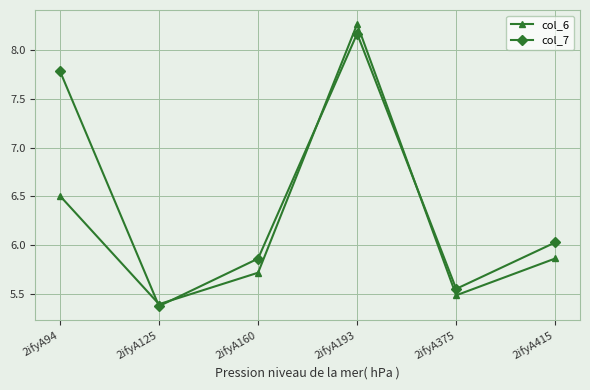

What is the minimum value shown in the chart?

5.4